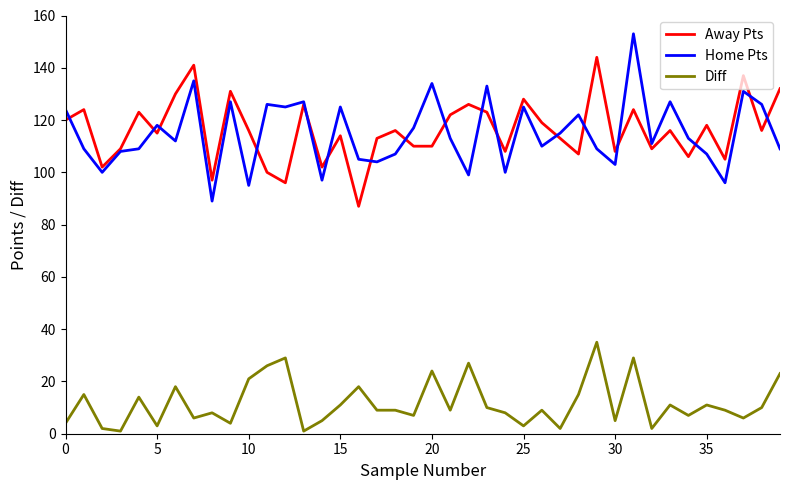

True or false: Diff and Away Pts cross at least once.

False